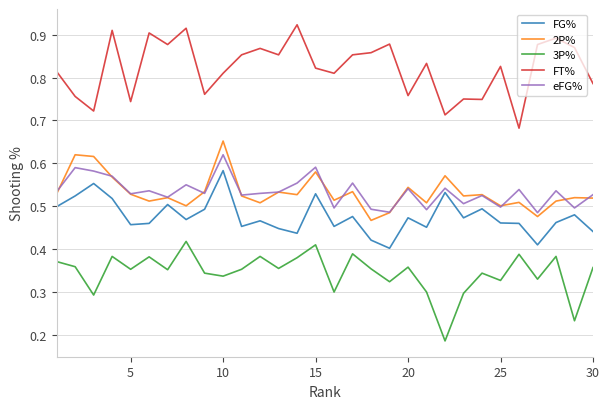

True or false: FG% and FT% intersect in this chart.

False